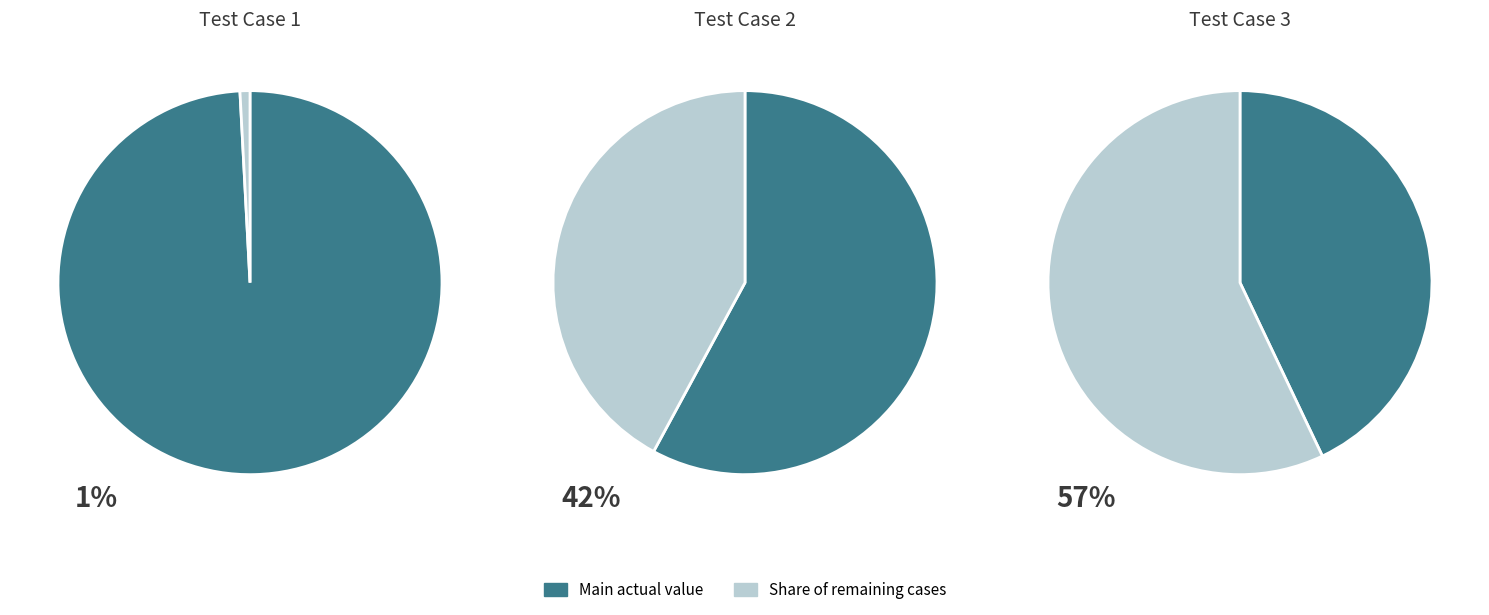

The 2 slice represents 42% of the pie. True or false?

True